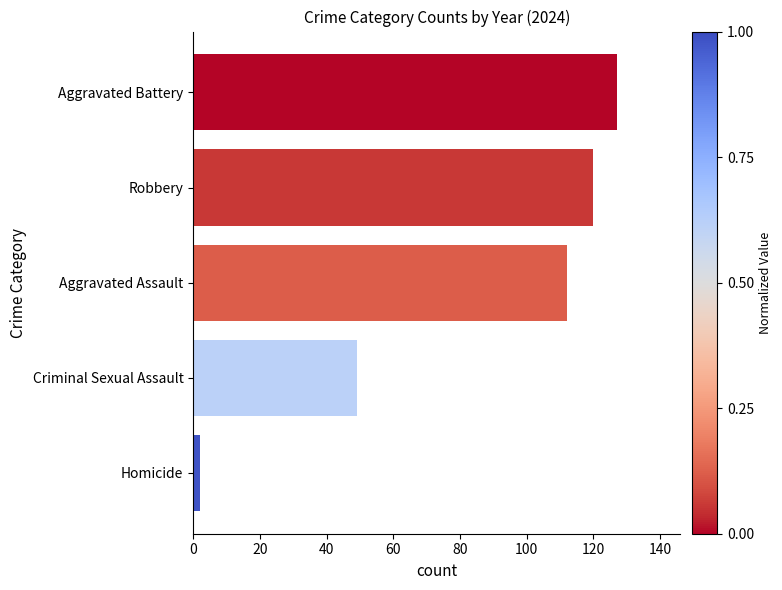

Are the bars horizontal?

Yes